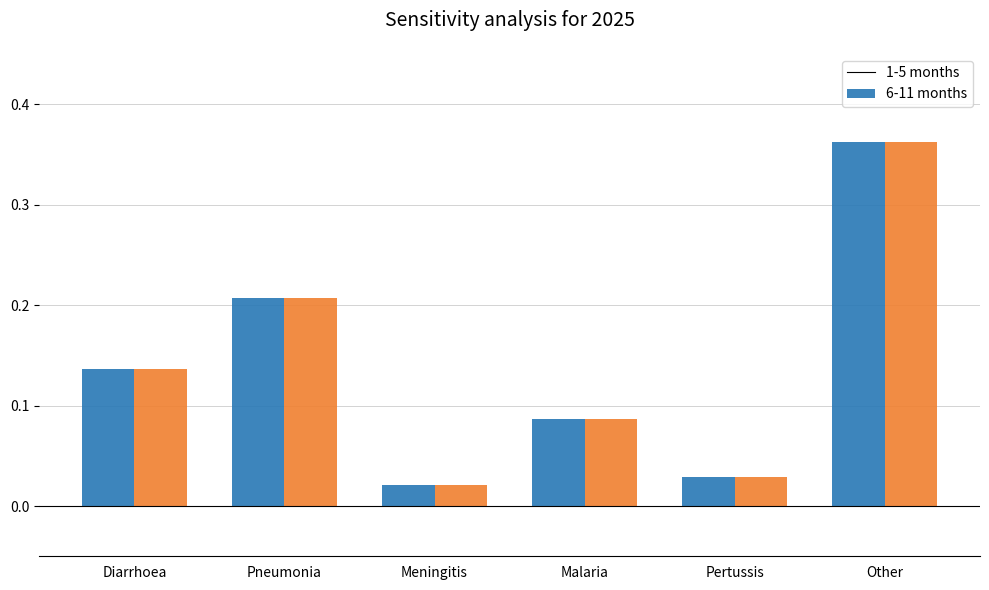

What is the total value across all series at Diarrhoea?

0.3